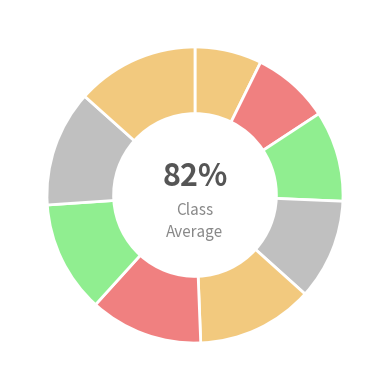

Is it true that 2019 is 2% of the pie?

False